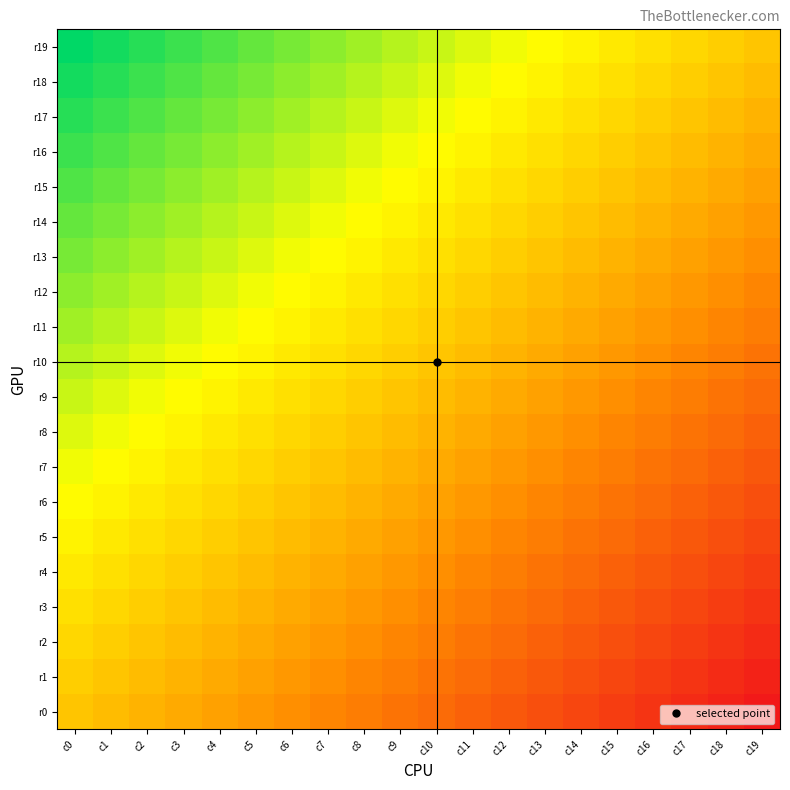

Count the number of categories in the chart.

20